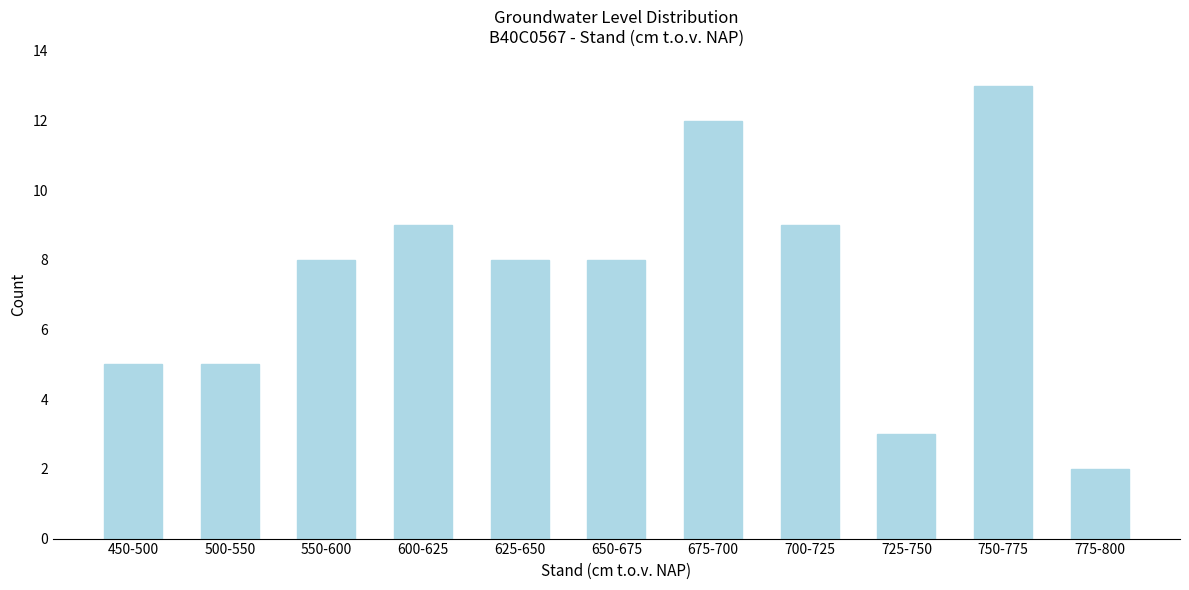

Reading left to right, list all the values displayed in this chart.

450-500=5	500-550=5	550-600=8	600-625=9	625-650=8	650-675=8	675-700=12	700-725=9	725-750=3	750-775=13	775-800=2